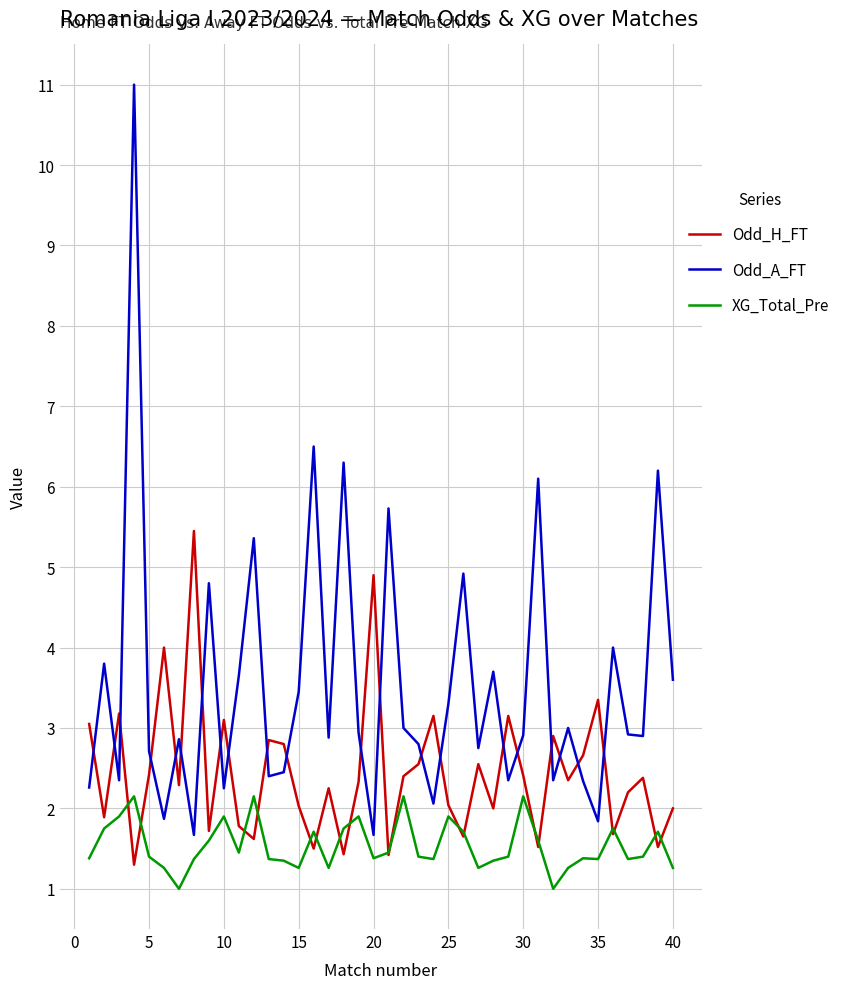

True or false: Odd_A_FT and XG_Total_Pre cross at least once.

False